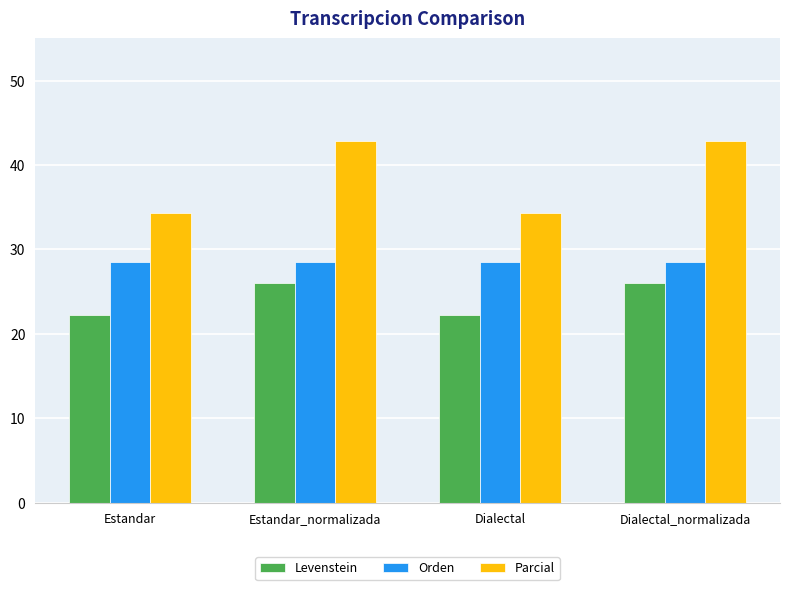

At how many categories does at least one series exceed 37?

2